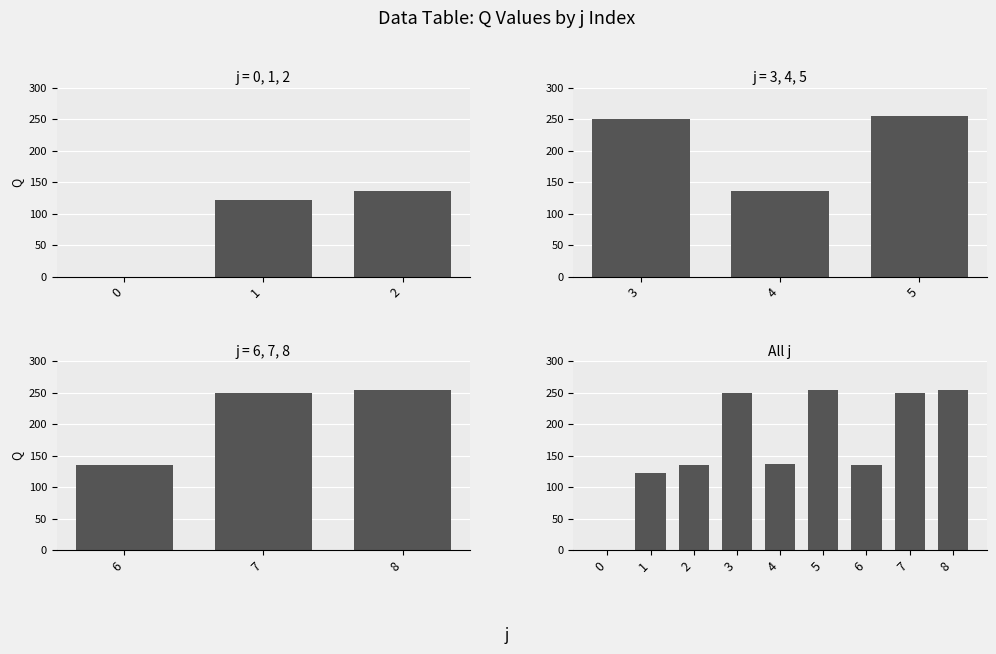

True or false: the data shows 250.0 at 3.

True